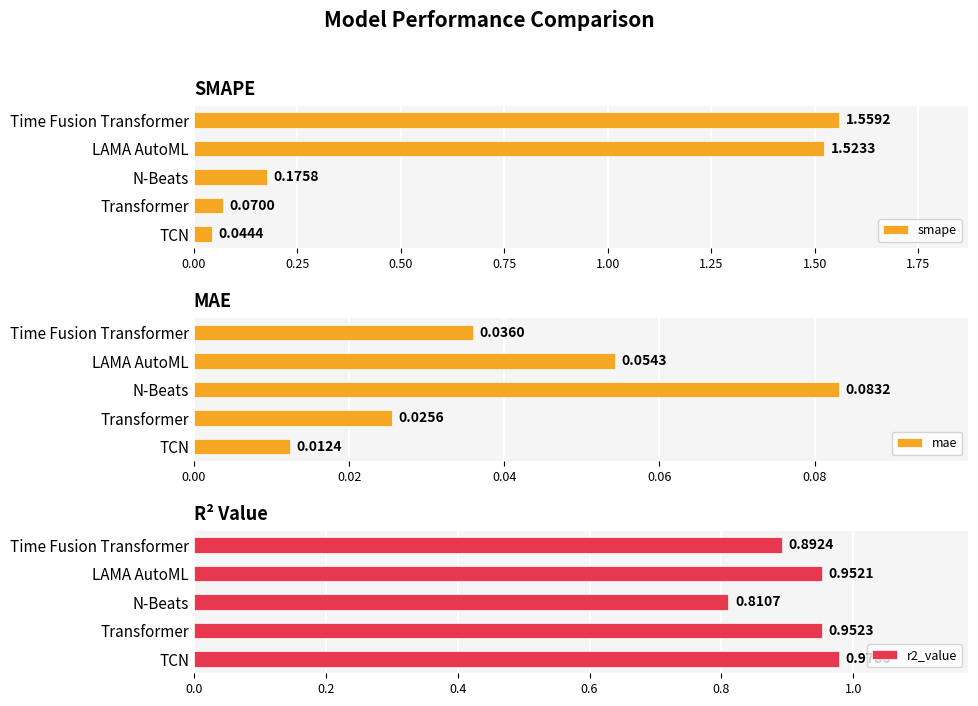

At which label does smape reach its minimum?

TCN